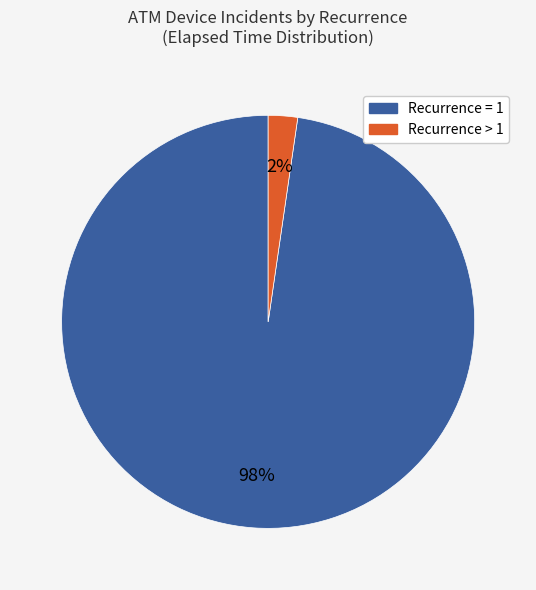

To the nearest percent, what is the average slice percentage?

50%